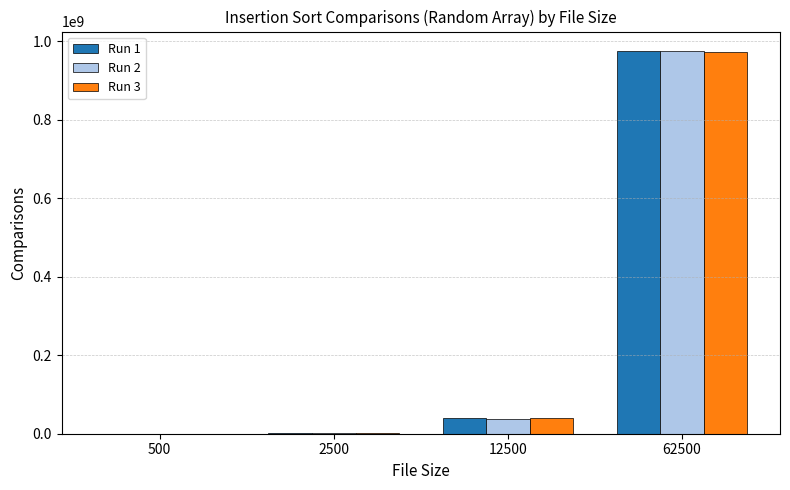

At which category is the sum across all series the highest?

62500